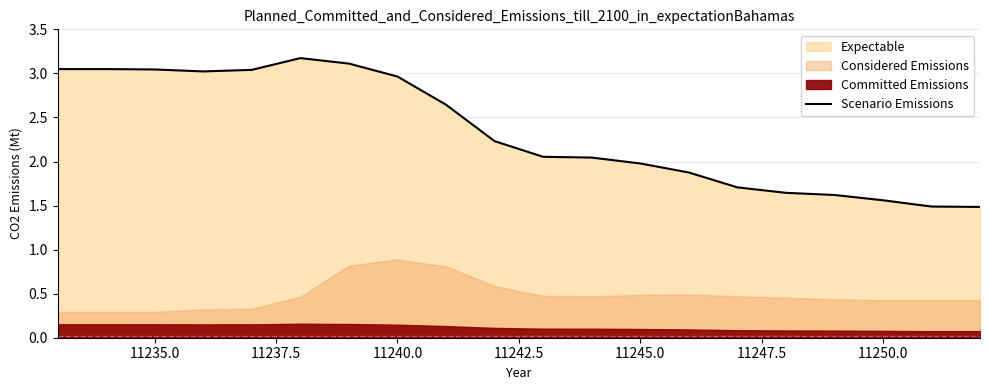

What is the highest value of the Scenario Emissions series?

3.2